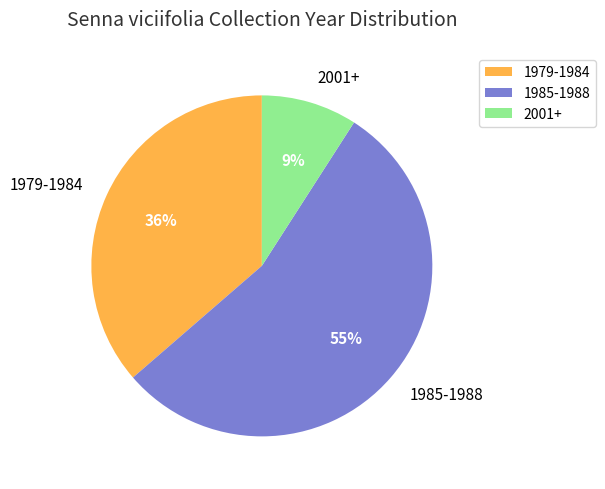

To the nearest percent, what portion does 1979-1984 represent?

36%